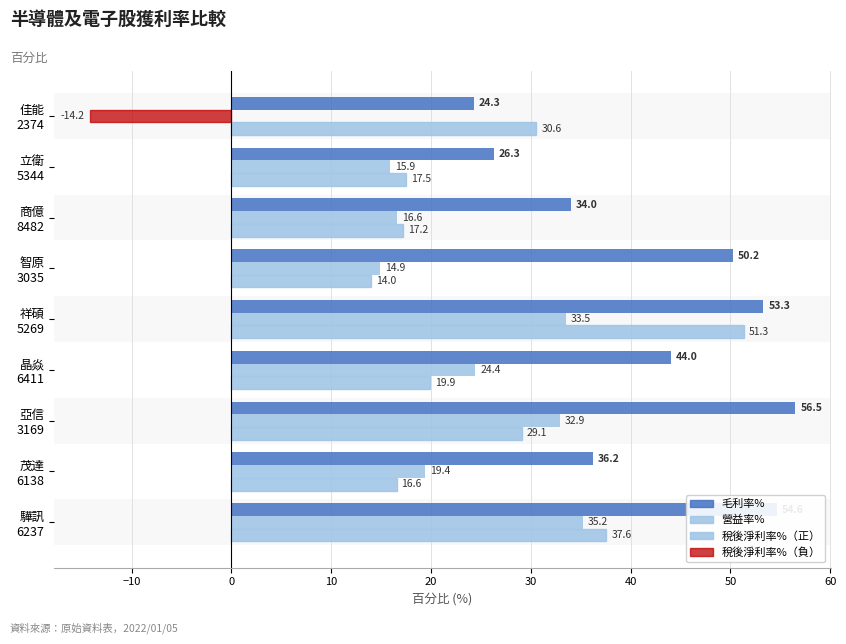

How many categories are shown in the chart?

9